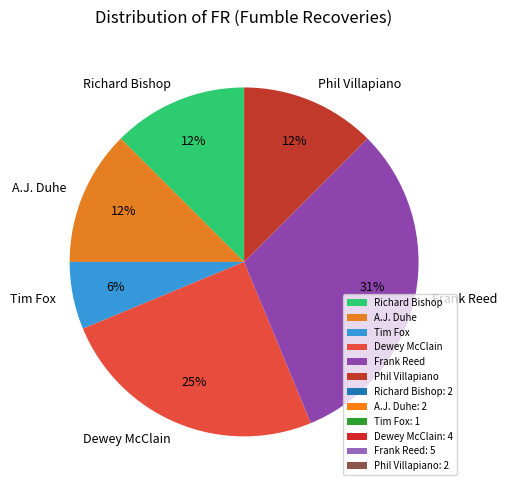

Combined, do Richard Bishop and Phil Villapiano account for over 50%?

No